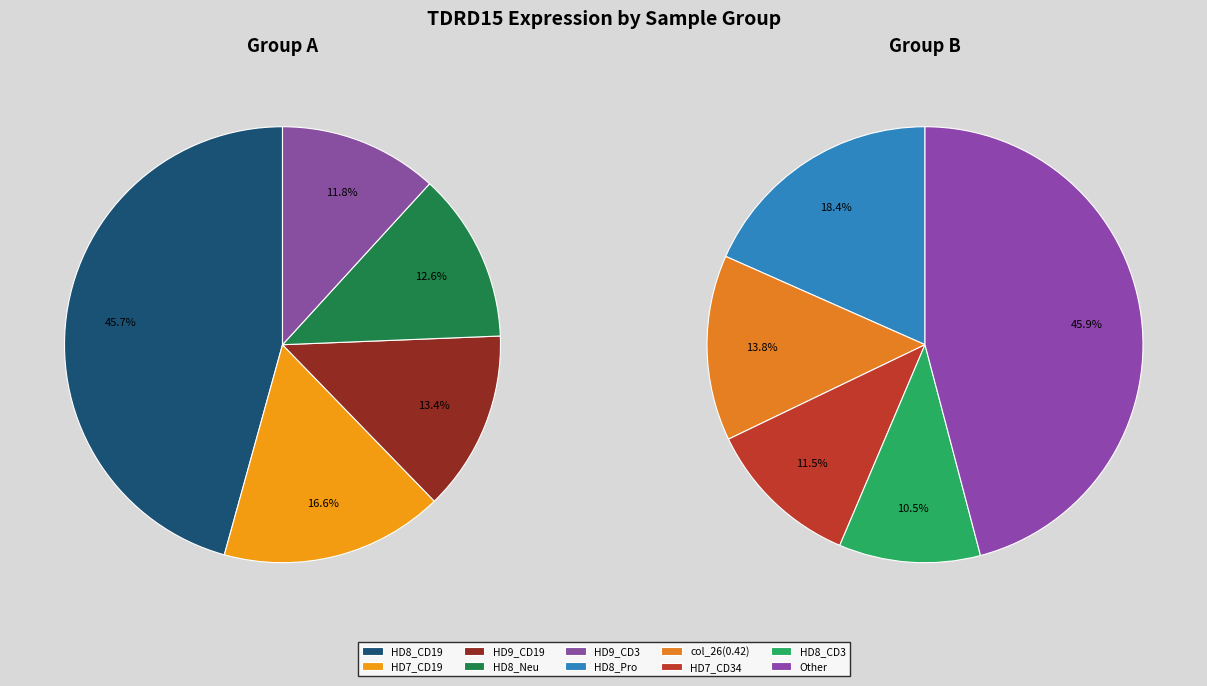

What is the largest slice in the pie chart?

HD8_CD19